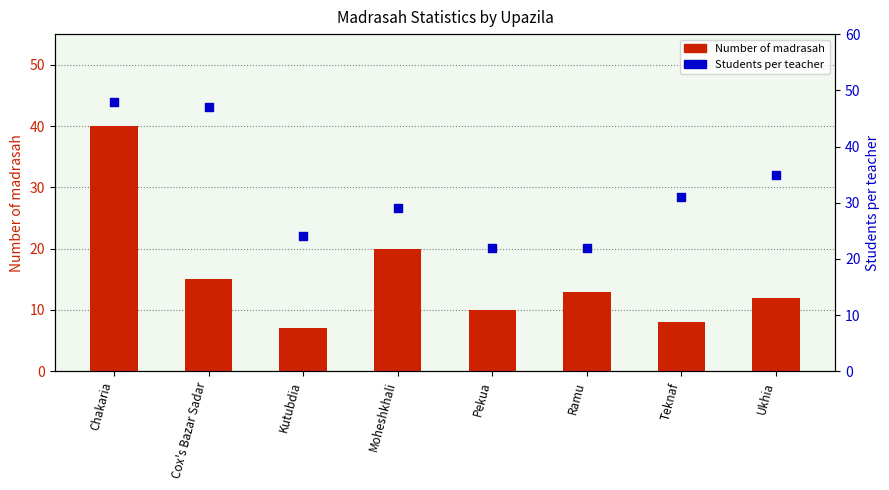

Which series contains the highest Y value?

Students per teacher